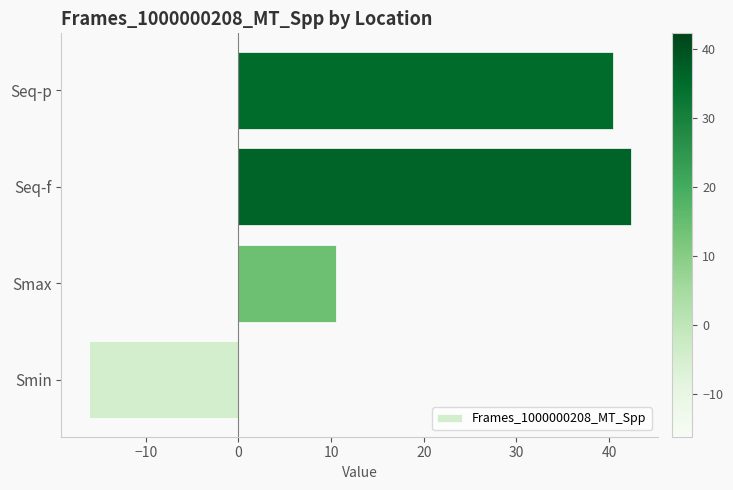

List the labels in order of value, smallest first.

Smin, Smax, Seq-p, Seq-f